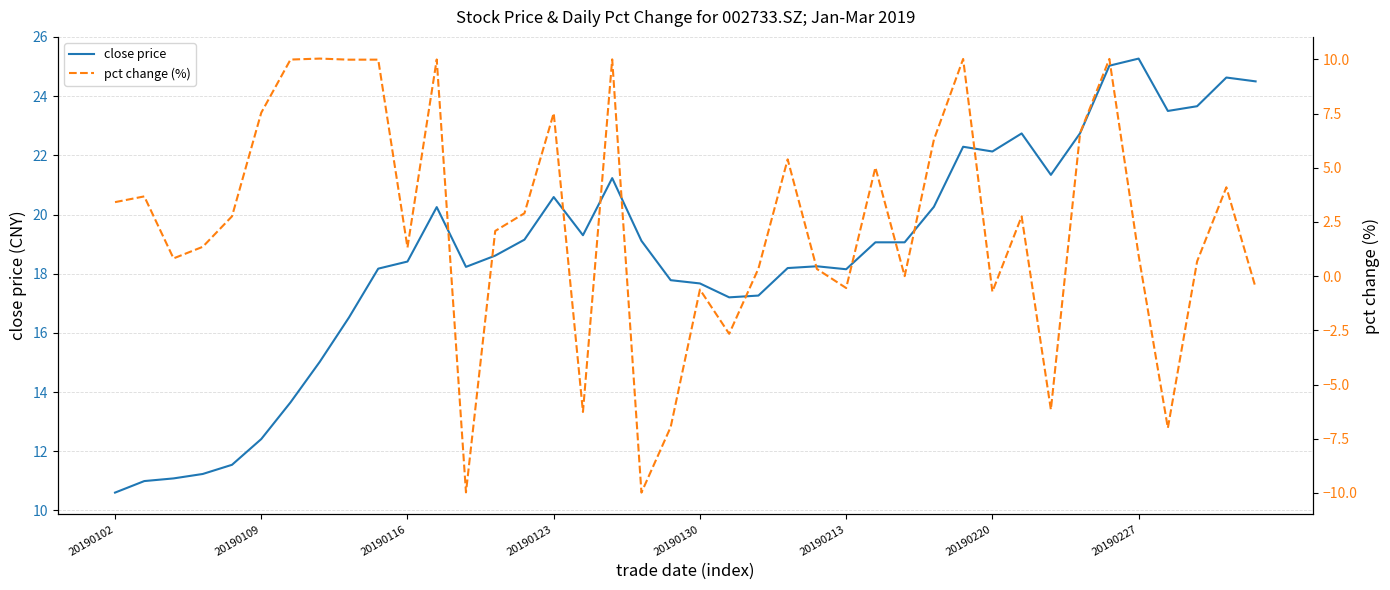

Is it true that close price equals 15.0 at 37?

False